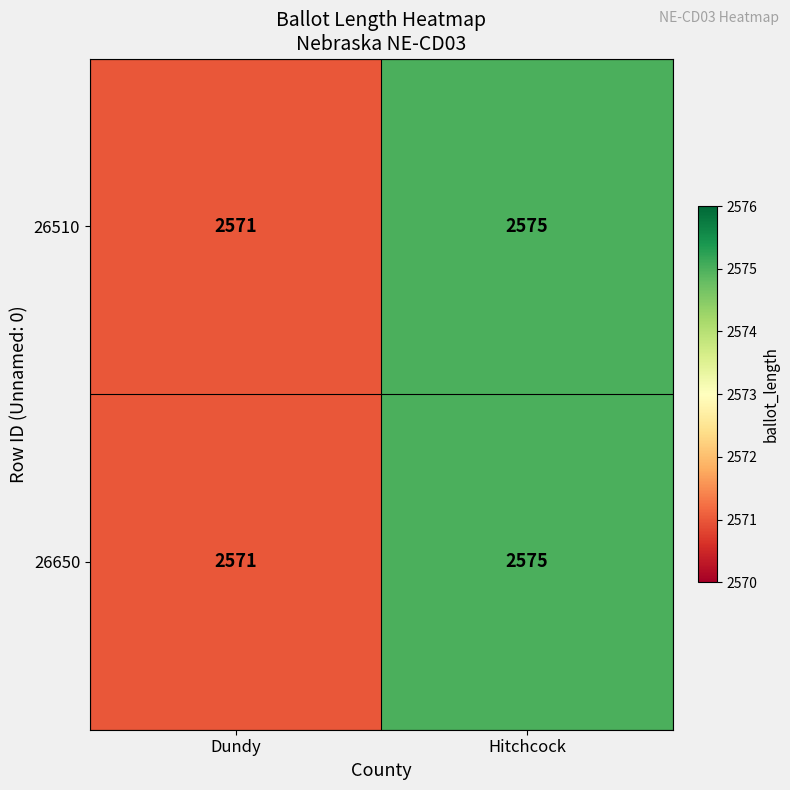

Reading left to right, list all the values displayed in this chart.

26510: Dundy=2571	Hitchcock=2575
26650: Dundy=2571	Hitchcock=2575